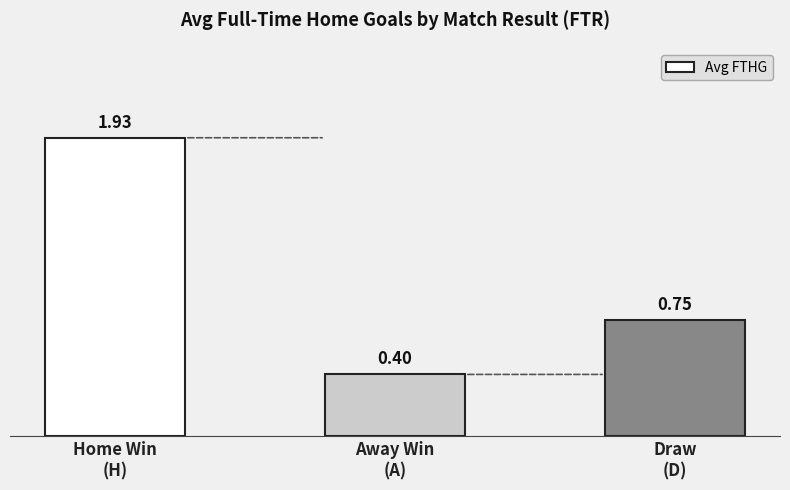

What is the average value?

1.0